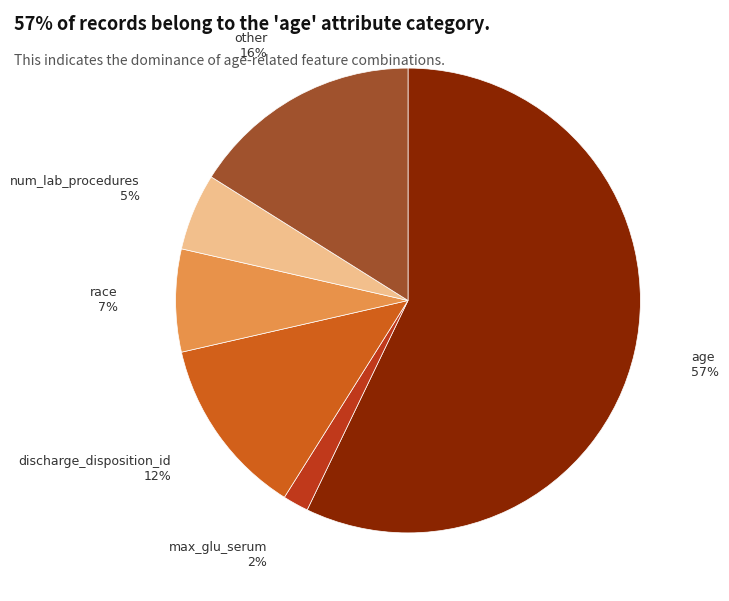

To the nearest percent, what portion does discharge_disposition_id represent?

13%